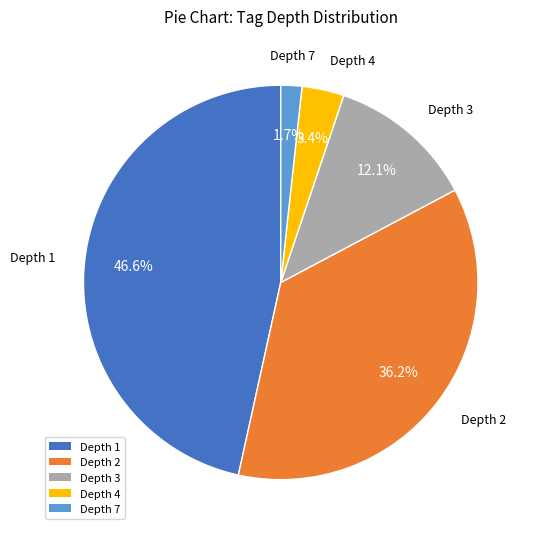

How many slices are in this pie chart?

5